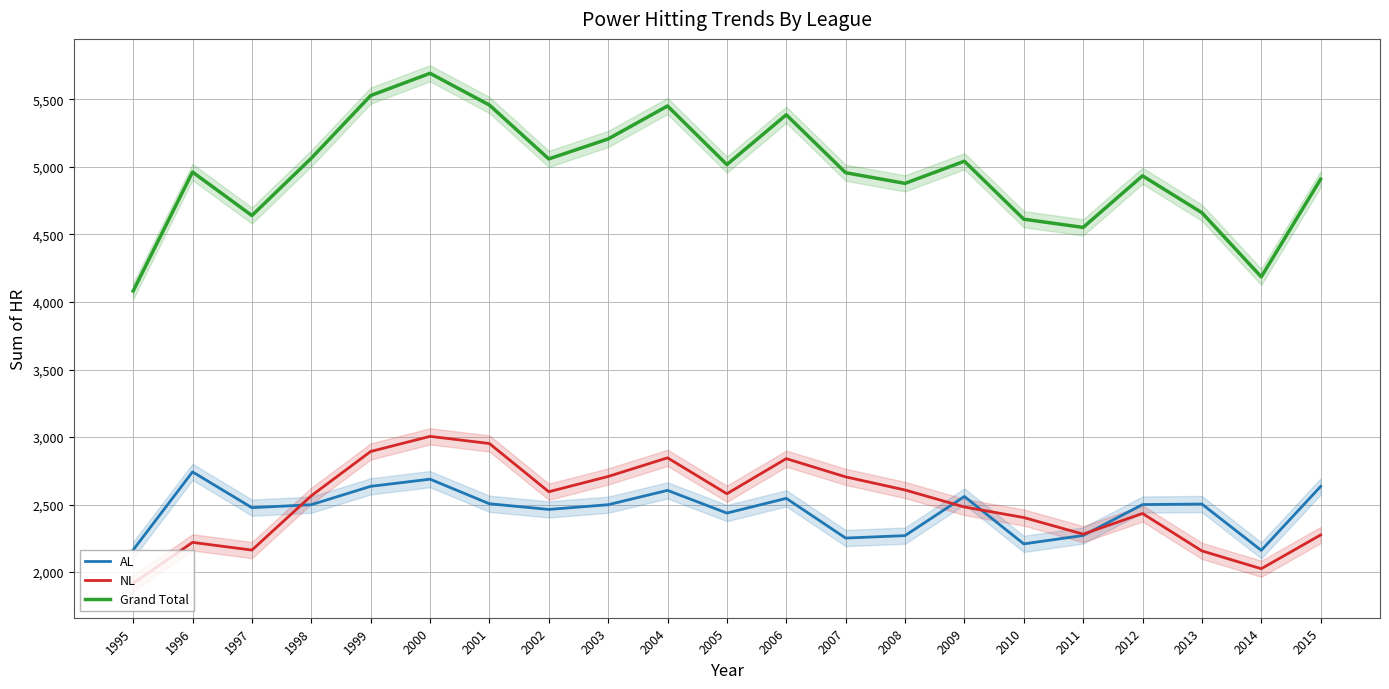

What is the difference between the NL values at 1995 and 2002?

678